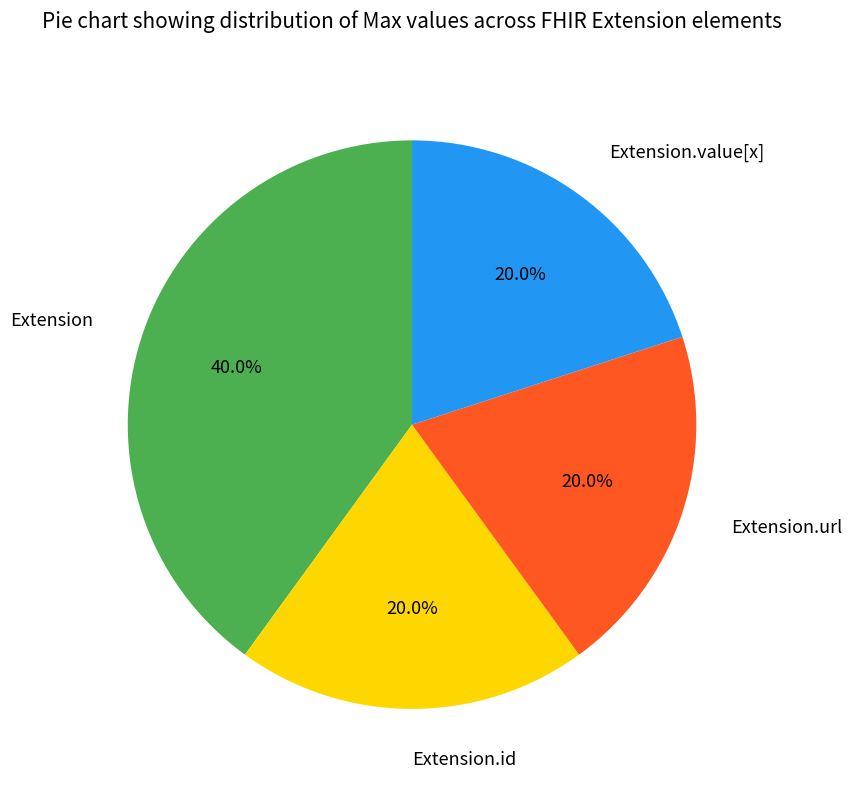

What percentage is the Extension.url slice, to the nearest percent?

20%